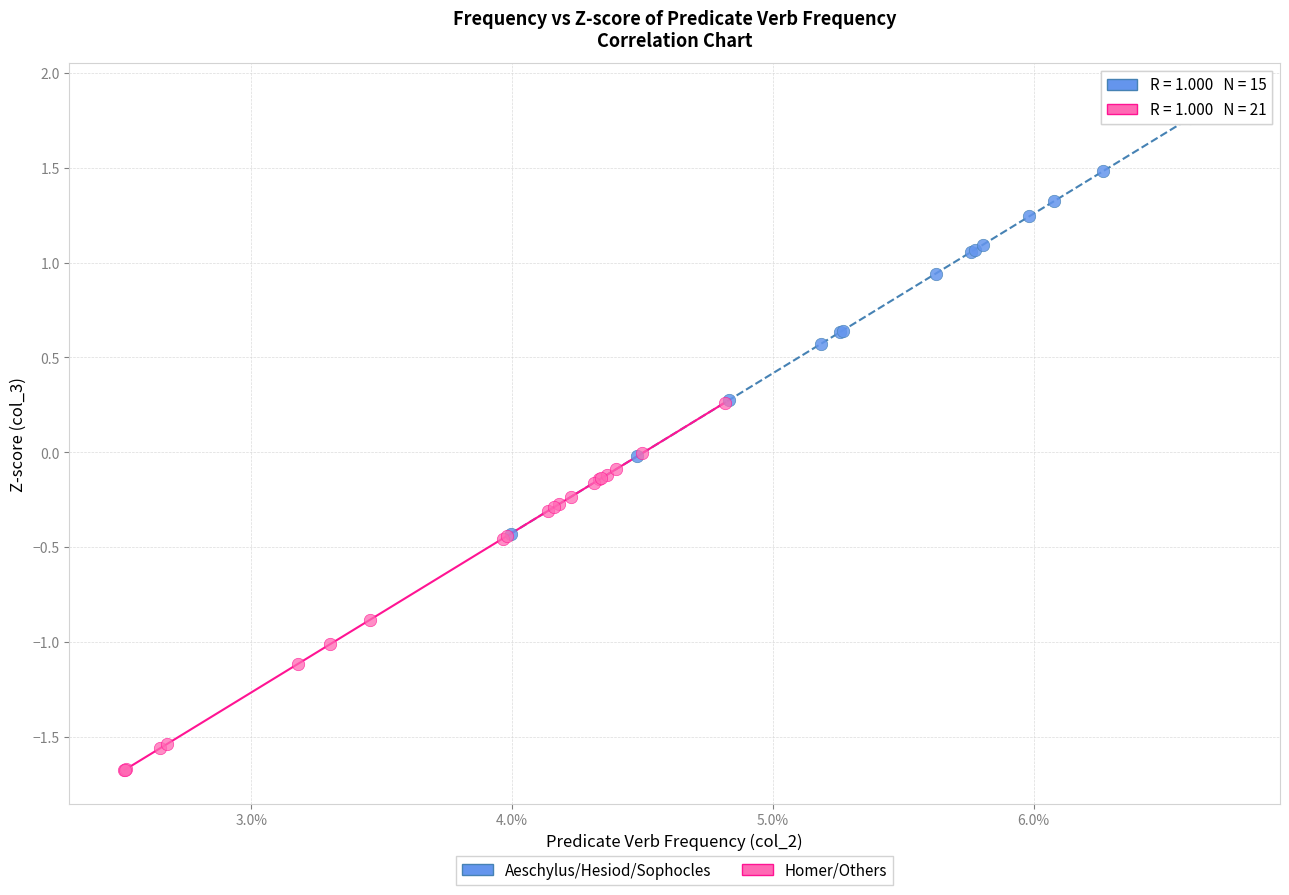

Which series contains the lowest Y value?

Homer/Others